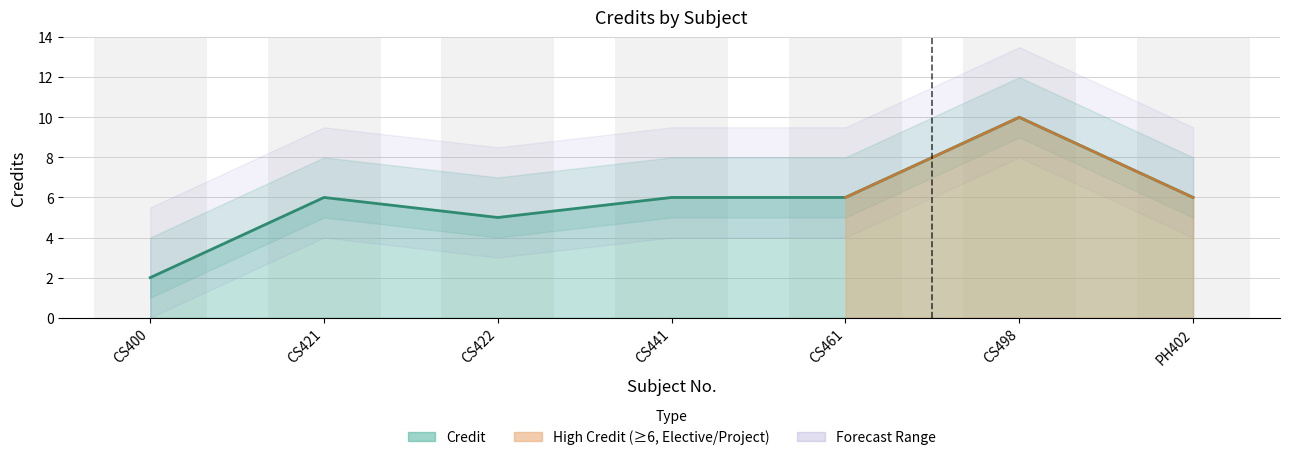

Approximately how many times larger is the value at CS498 compared to CS441?

1.7